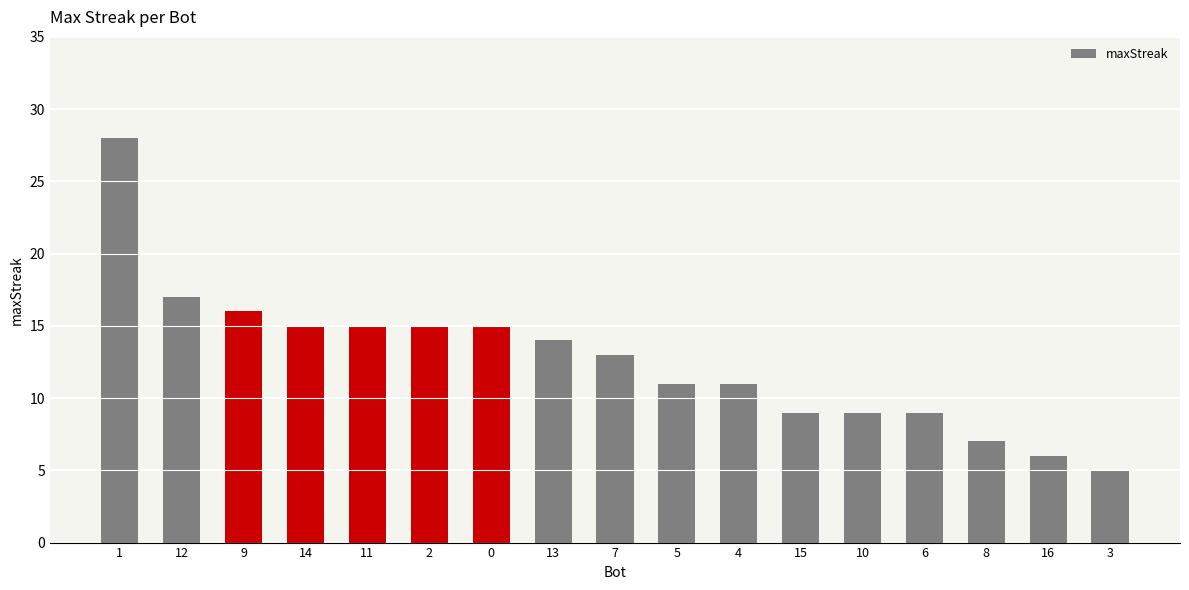

True or false: the data shows 14 at 13.

True